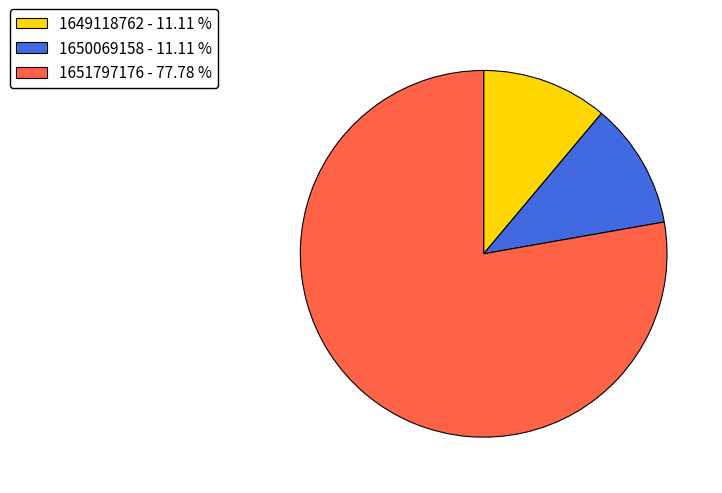

Is the sum of 1649118762 - 11.11 % and 1651797176 - 77.78 % greater than half?

Yes